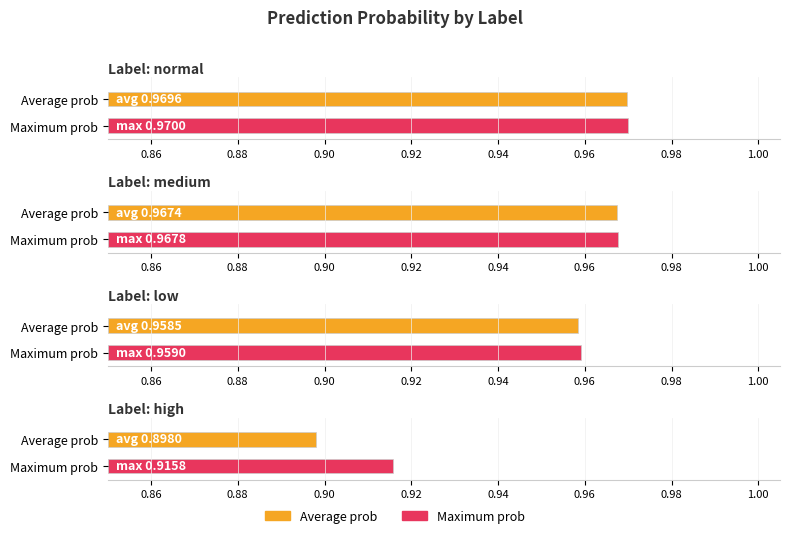

What is the value of the avg_prob bar at the 4th from the left?

0.9